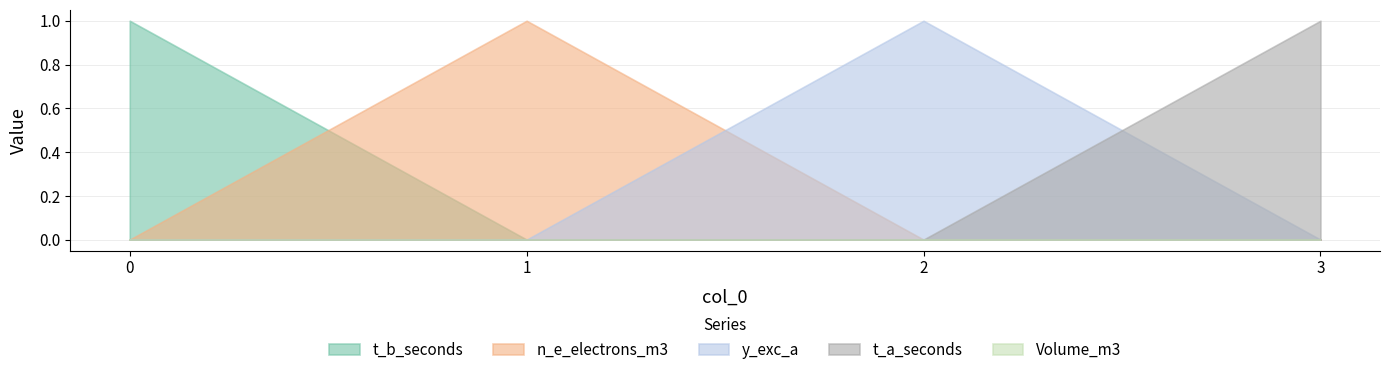

Count the n_e_electrons_m3 values in the range 0 to 1.

4